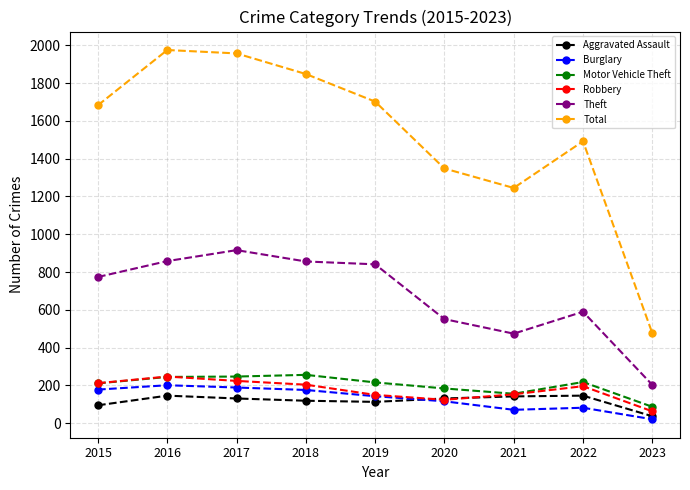

True or false: Motor Vehicle Theft and Theft intersect in this chart.

False